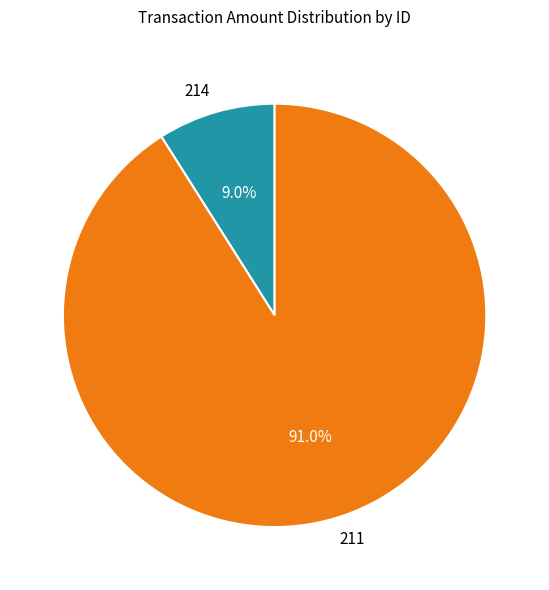

True or false: 214 accounts for 15% of the total.

False